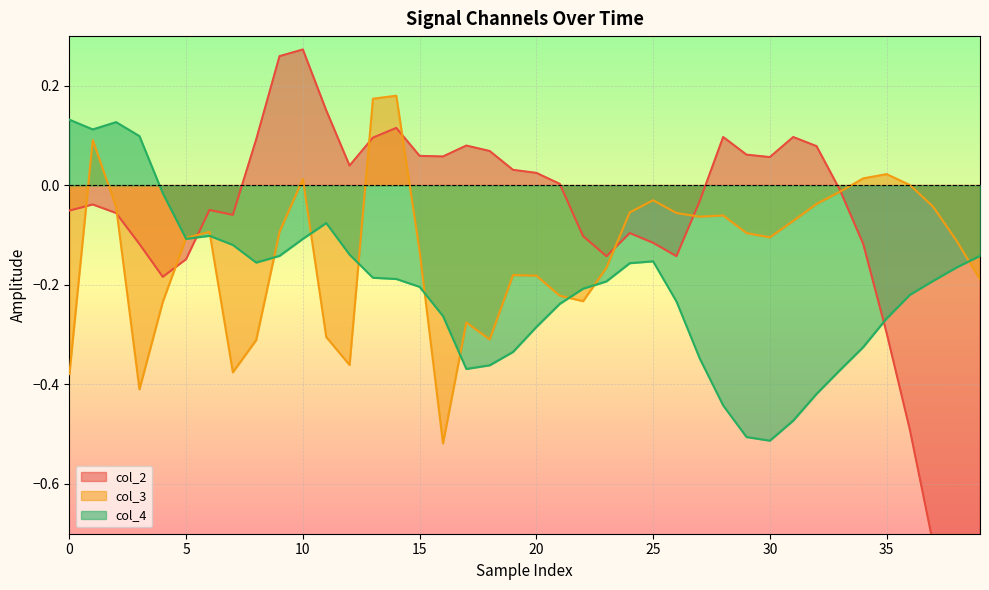

What is the value of the col_4 point at the 39th from the left?

-0.2